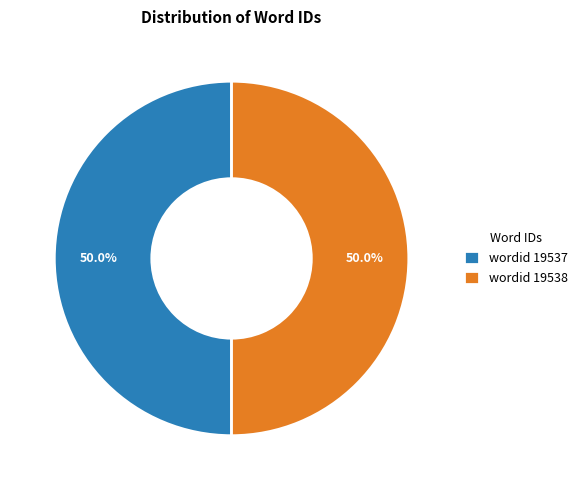

What portion of the pie excludes wordid 19538?

50.0%